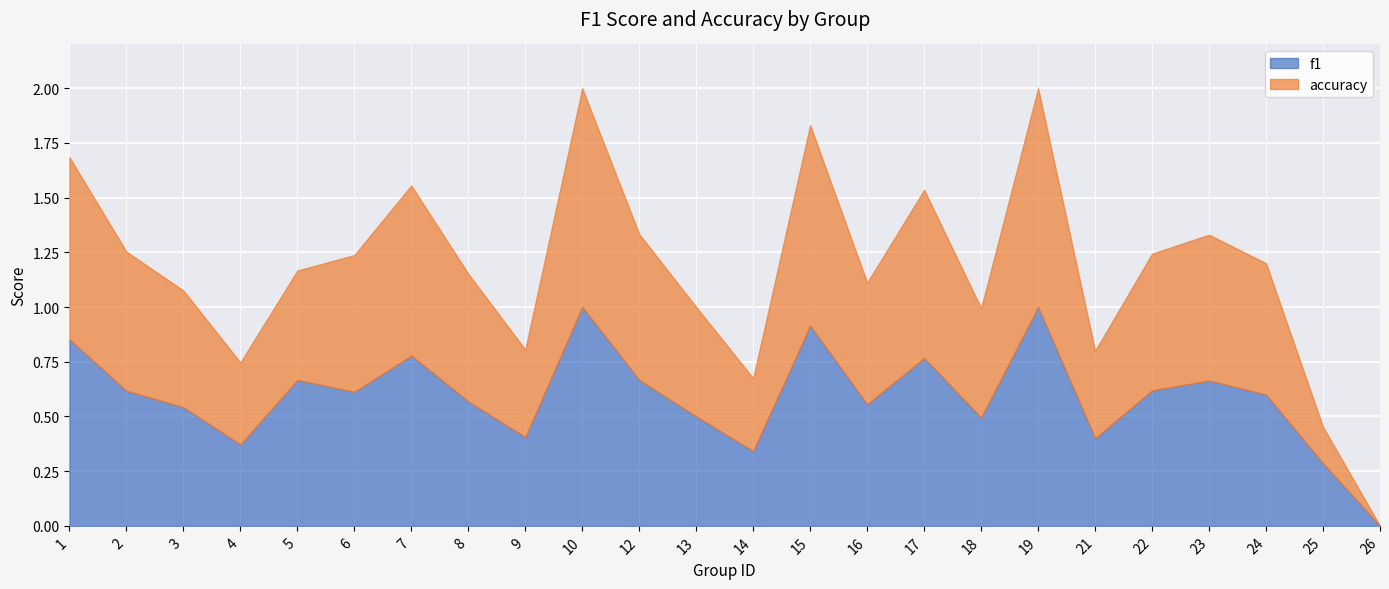

Reading left to right, extract all data points from this chart.

f1: 1=0.9	2=0.6	3=0.5	4=0.4	5=0.7	6=0.6	7=0.8	8=0.6	9=0.4	10=1.0	12=0.7	13=0.5	14=0.3	15=0.9	16=0.6	17=0.8	18=0.5	19=1.0	21=0.4	22=0.6	23=0.7	24=0.6	25=0.3	26=0.0
accuracy: 1=0.8	2=0.6	3=0.5	4=0.4	5=0.5	6=0.6	7=0.8	8=0.6	9=0.4	10=1.0	12=0.7	13=0.5	14=0.3	15=0.9	16=0.6	17=0.8	18=0.5	19=1.0	21=0.4	22=0.6	23=0.7	24=0.6	25=0.2	26=0.0